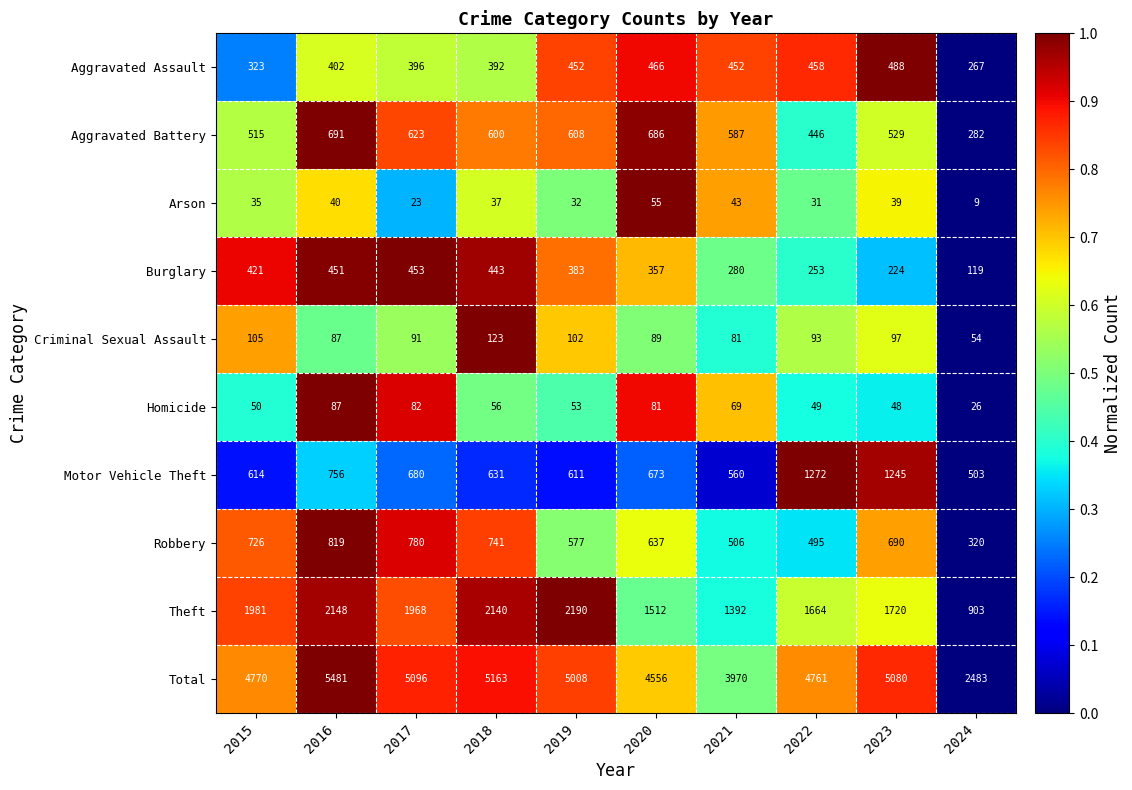

How many distinct data groups are displayed?

10